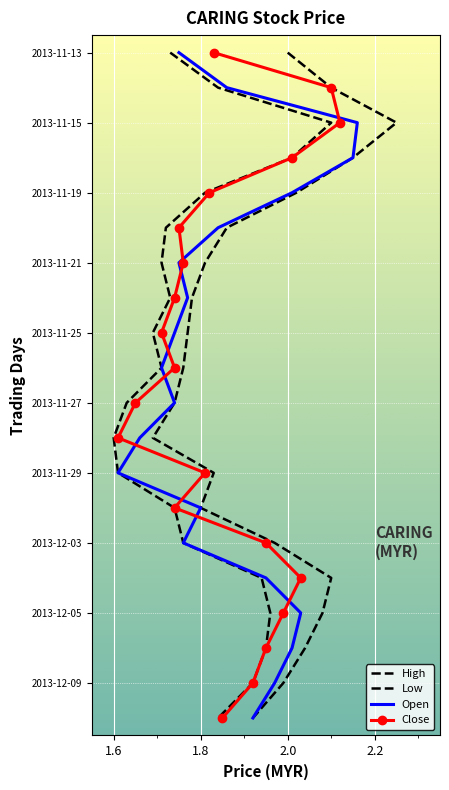

Is the value of Open at 8 greater than the value of Close at 19?

No